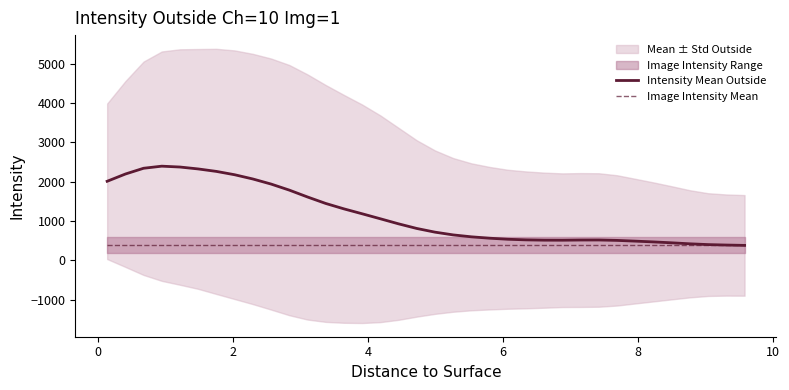

What is the highest value of the Image Intensity Mean series?

396.7